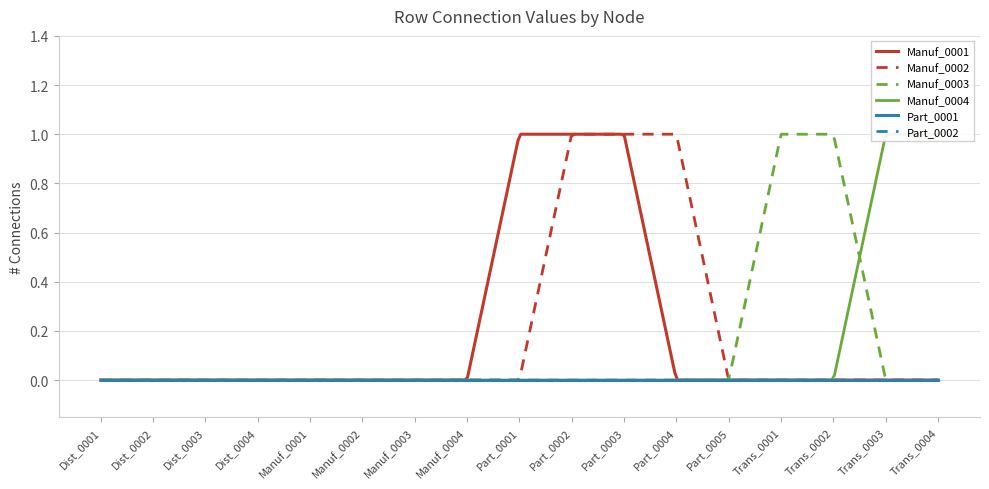

True or false: Manuf_0002 has a value of 0 at Part_0001.

True